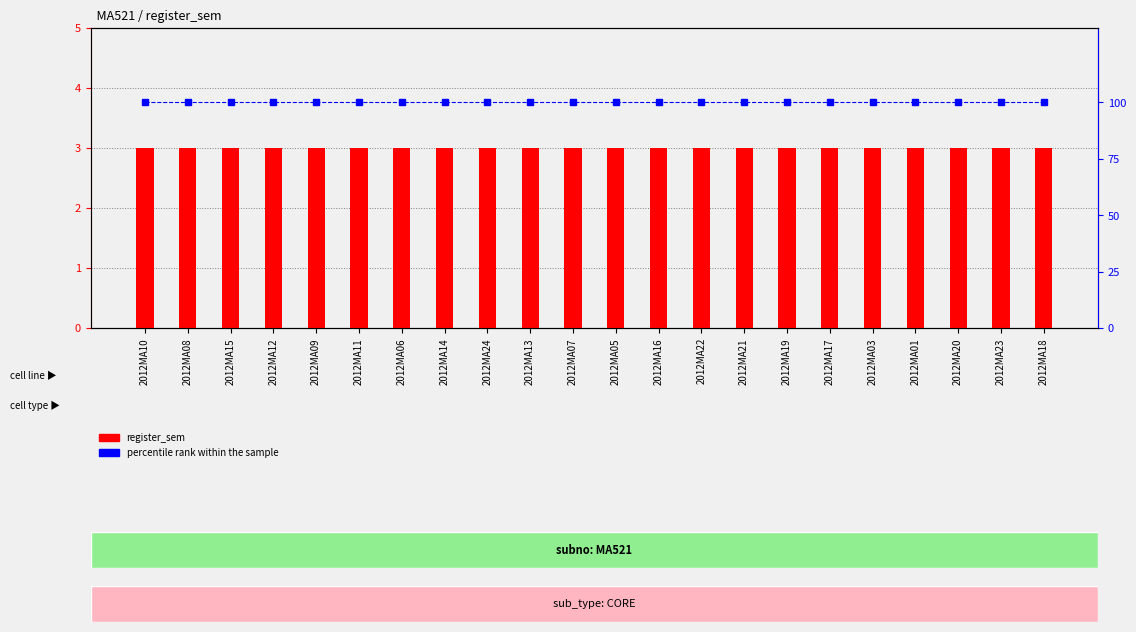

Rank the categories by percentile rank within the sample value from lowest to highest.

2012MA10, 2012MA08, 2012MA15, 2012MA12, 2012MA09, 2012MA11, 2012MA06, 2012MA14, 2012MA24, 2012MA13, 2012MA07, 2012MA05, 2012MA16, 2012MA22, 2012MA21, 2012MA19, 2012MA17, 2012MA03, 2012MA01, 2012MA20, 2012MA23, 2012MA18